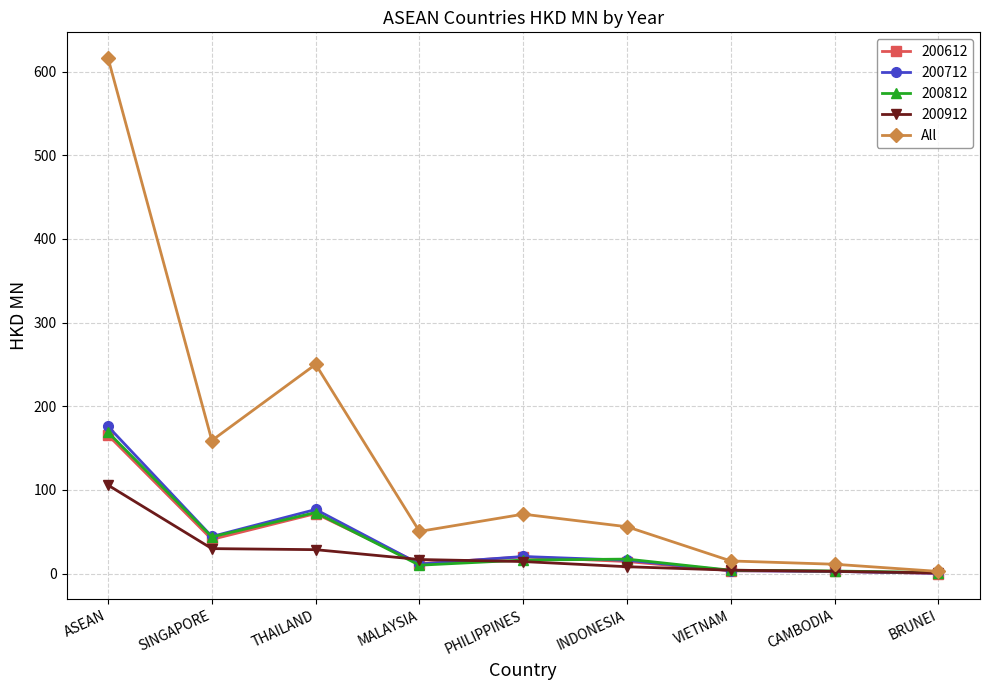

Which series has the largest range (max minus min)?

All